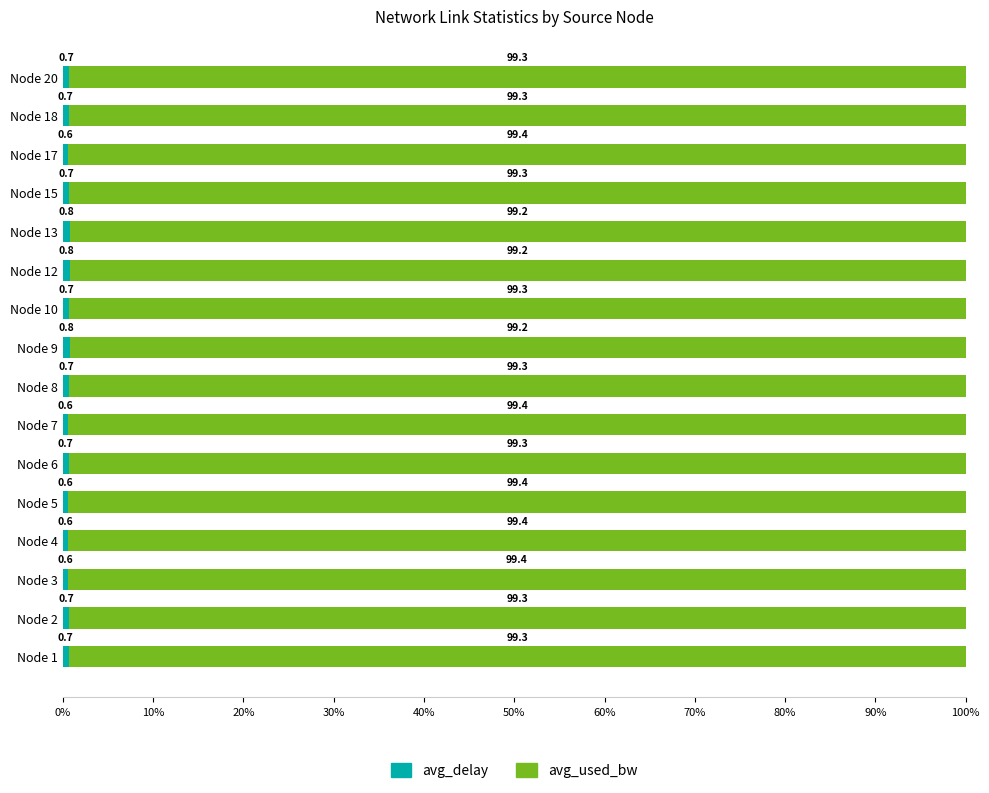

What is the total value across all series at Node 17?

100.0